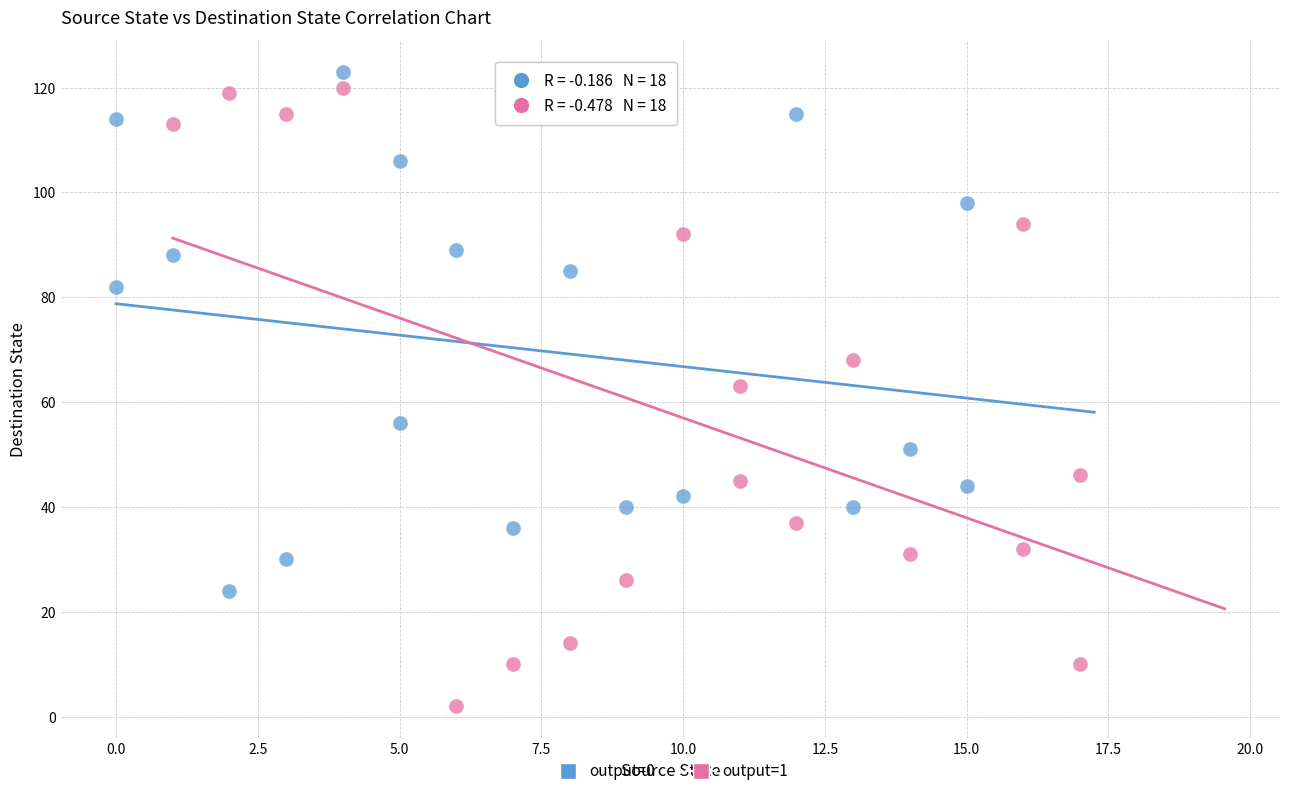

Which series reaches the minimum Y coordinate?

output=1